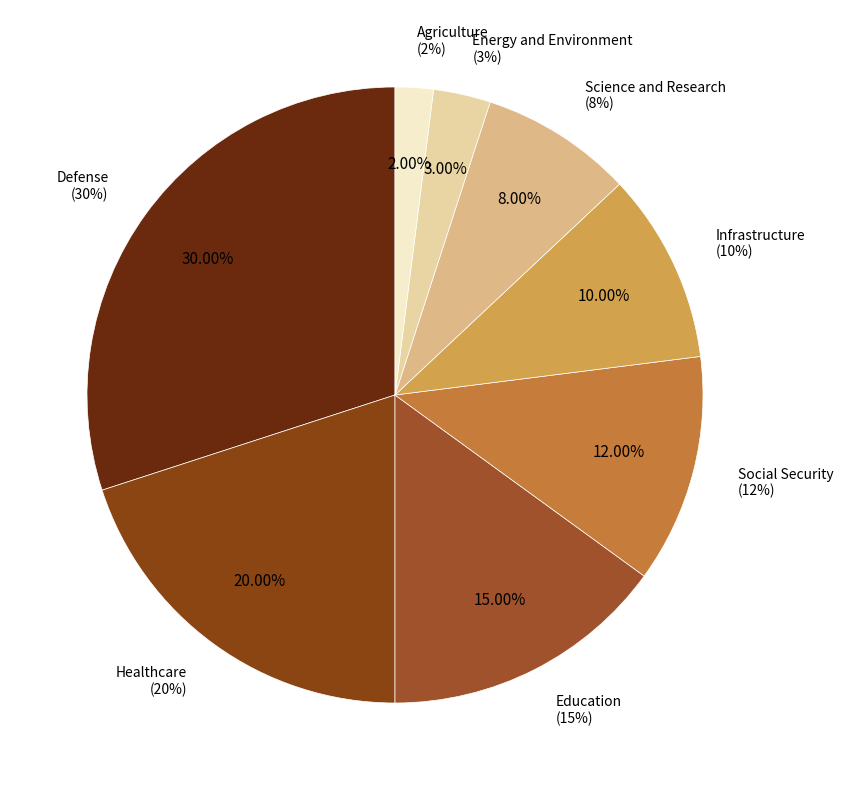

Does Social Security account for over 50% of the chart?

No